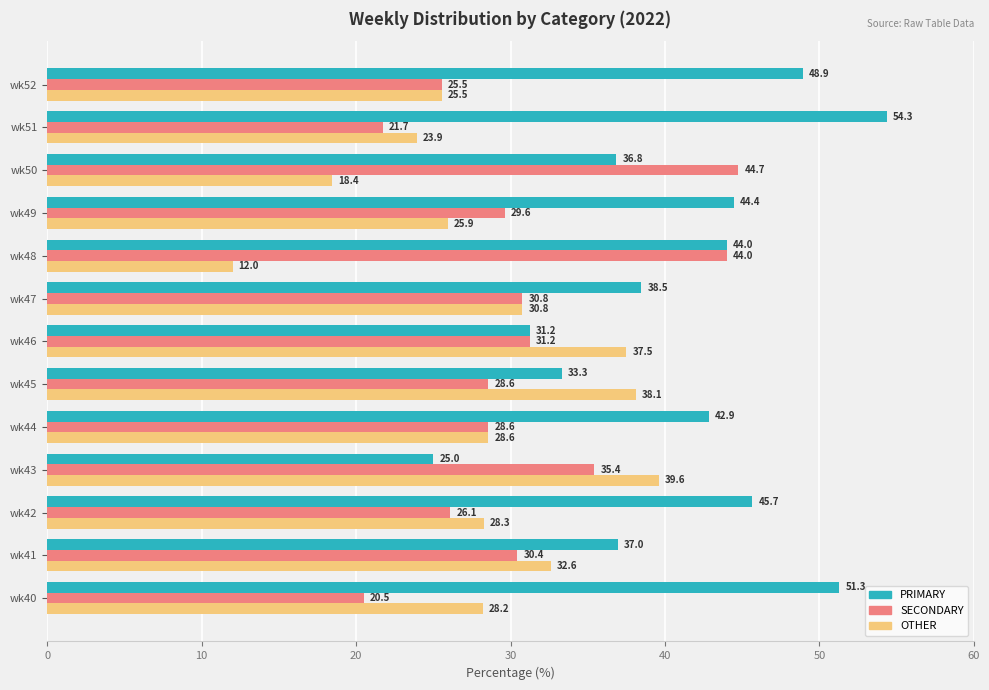

What are all the series names shown in the legend?

PRIMARY, SECONDARY, OTHER